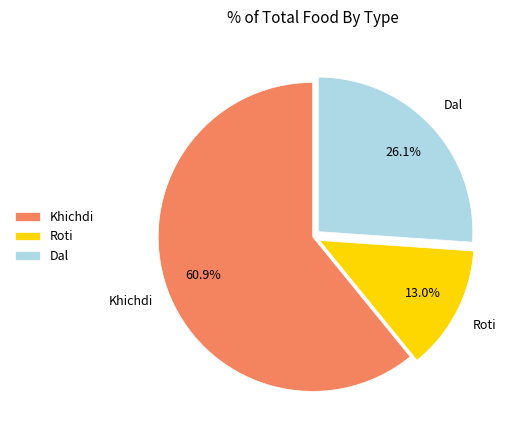

Which slice is the smallest?

Roti